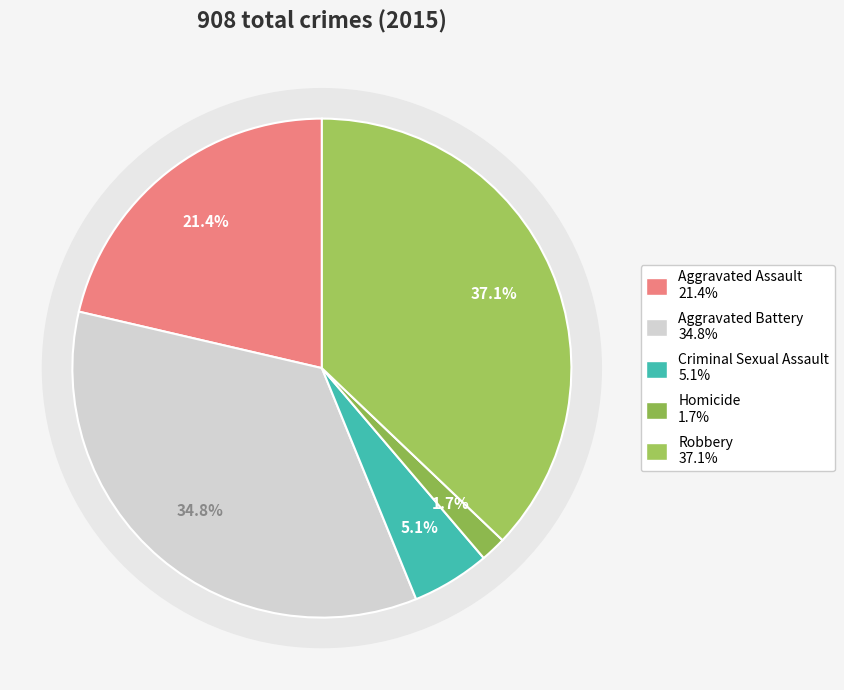

What is the ratio of the value at Aggravated Assault to the value at Homicide?

12.9